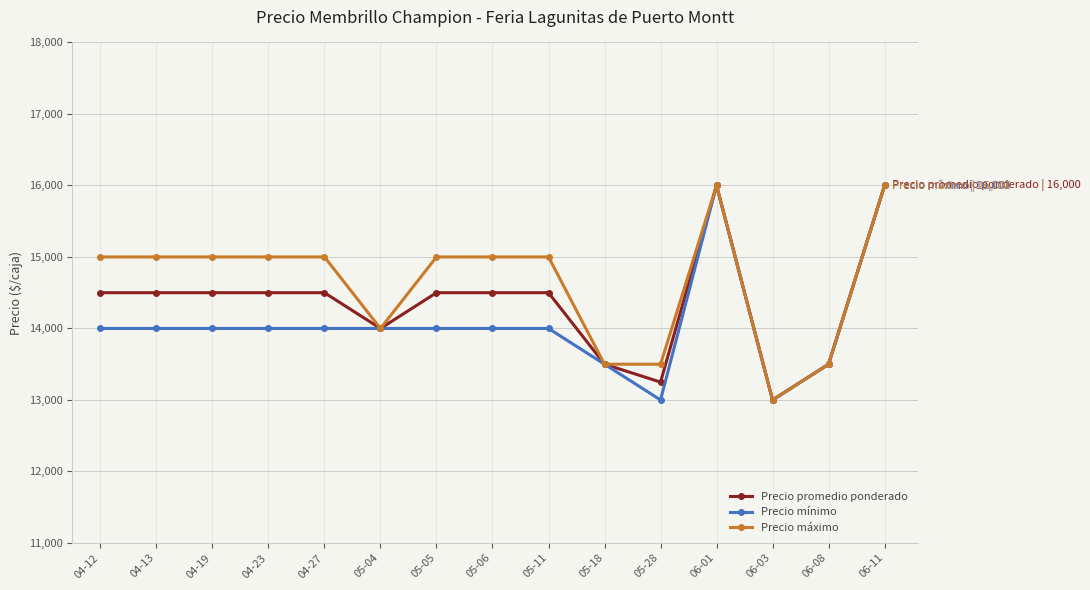

The value of Precio mínimo at 04-27 is 14000. True or false?

True